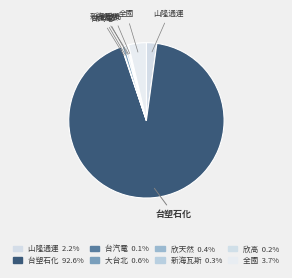

What is the smallest slice in the pie chart?

台汽電